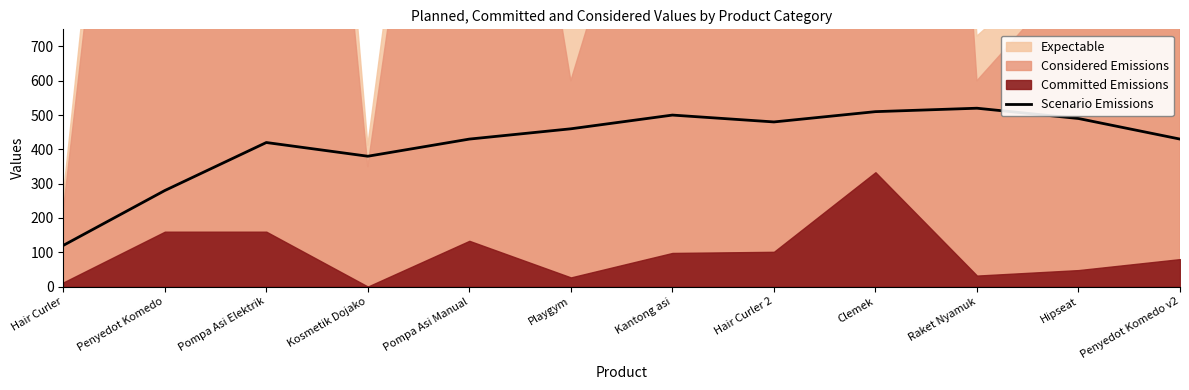

What position from the right is Kosmetik Dojako?

9